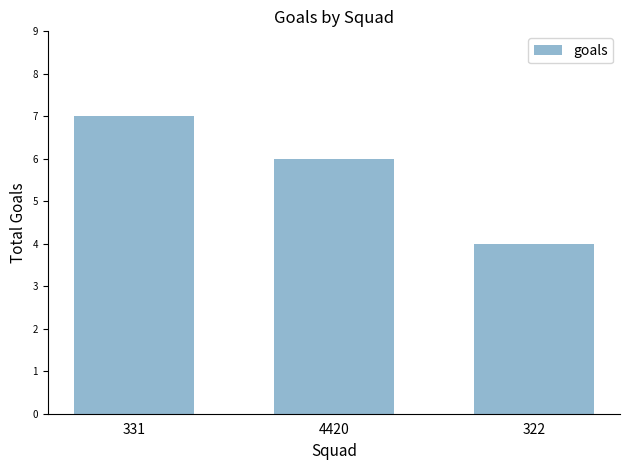

What is the sum of the values at 331 and 4420?

13